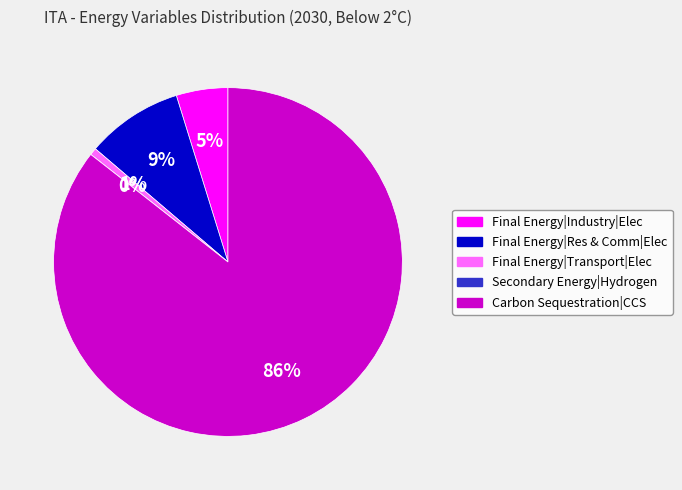

Is the sum of Final Energy|Transportation|Electricity and Final Energy|Industry|Electricity greater than half?

No